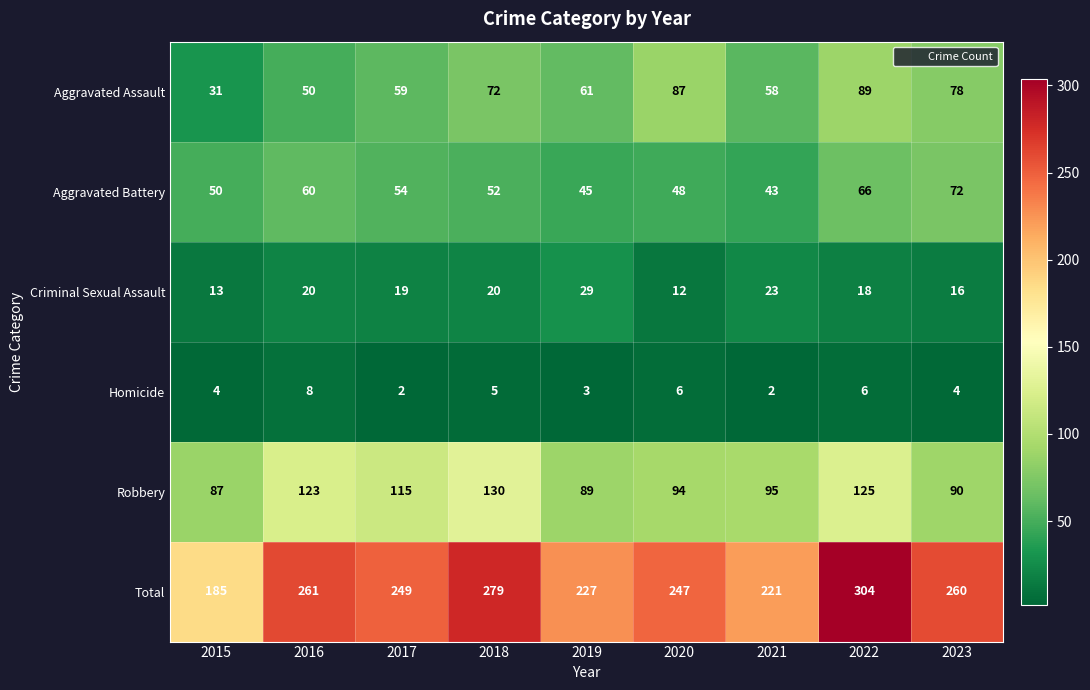

What is the average value of the Aggravated Assault series?

65